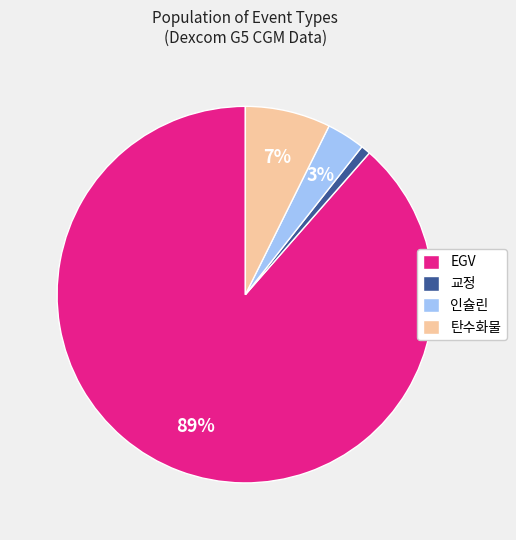

The EGV slice represents 89% of the pie. True or false?

True